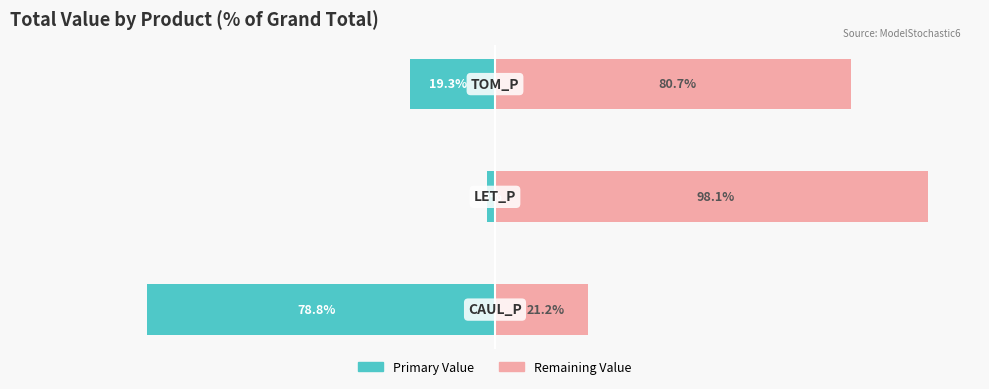

Between 1 and 2, which series saw the biggest shift?

Remaining Value